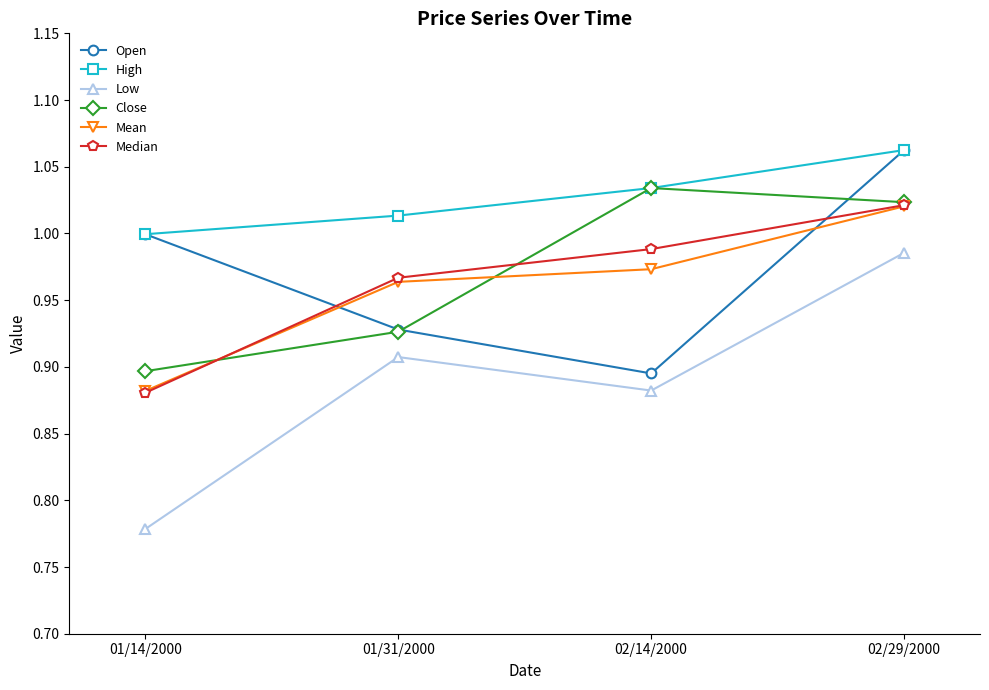

At which category does the chart reach its minimum across all series?

01/14/2000